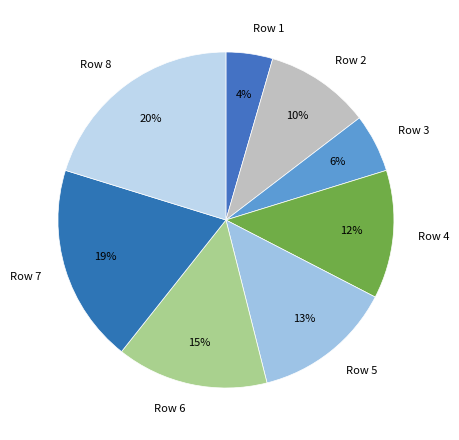

True or false: Row 4 accounts for 12% of the total.

True